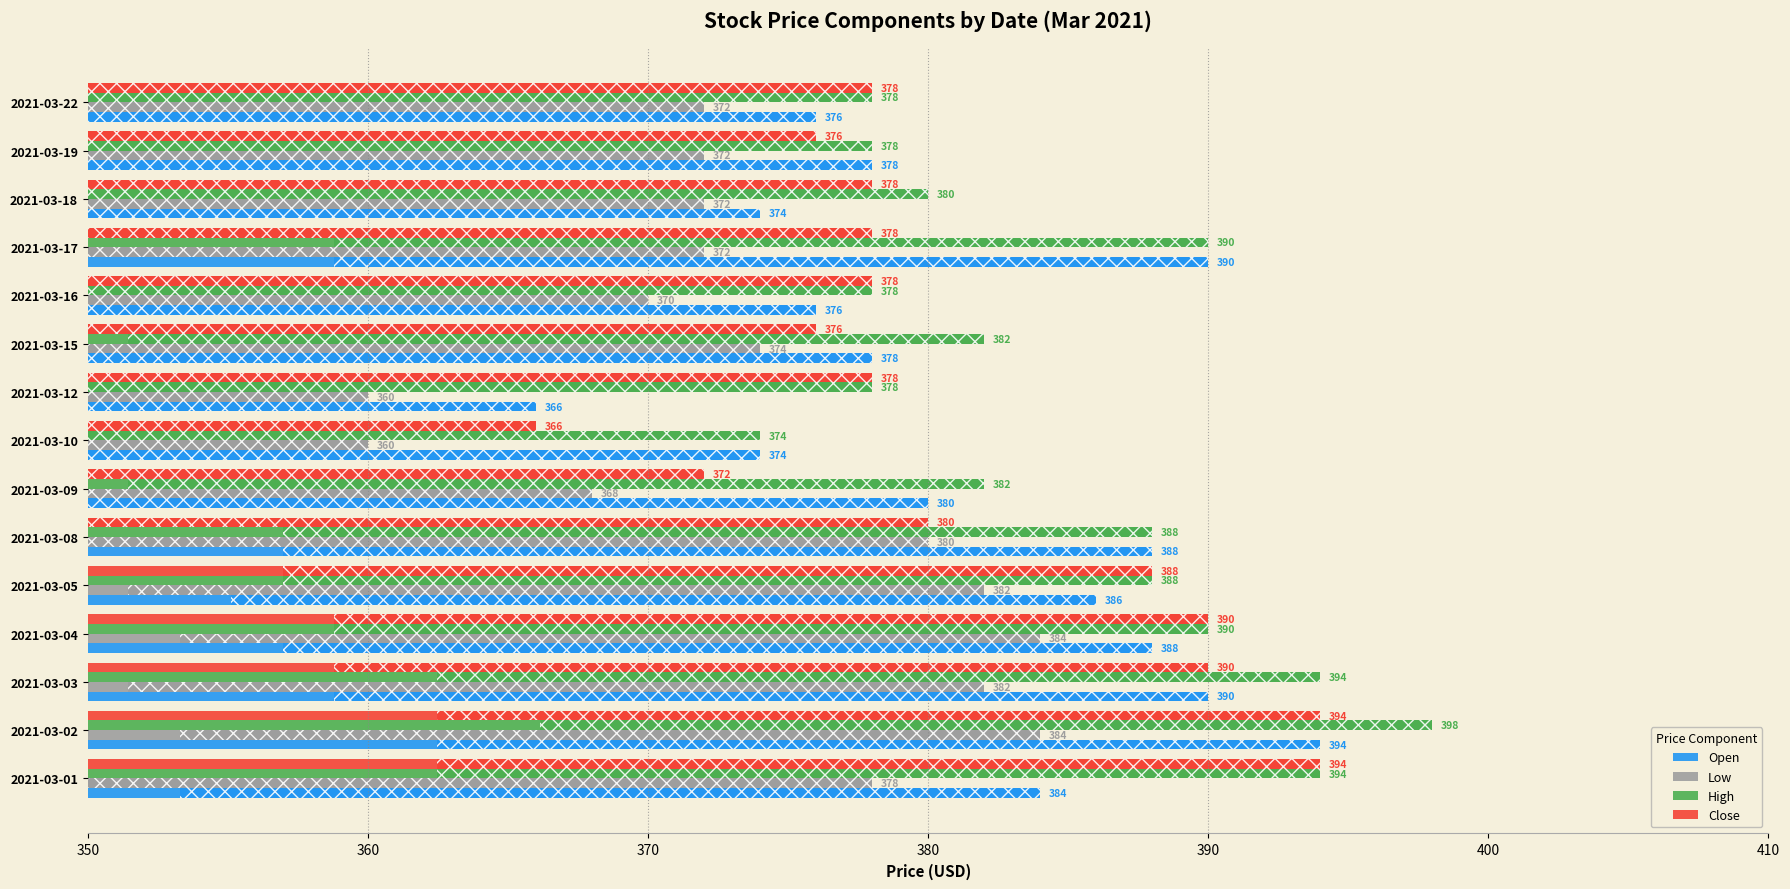

The High series shows 269 at 2021-03-08. True or false?

False